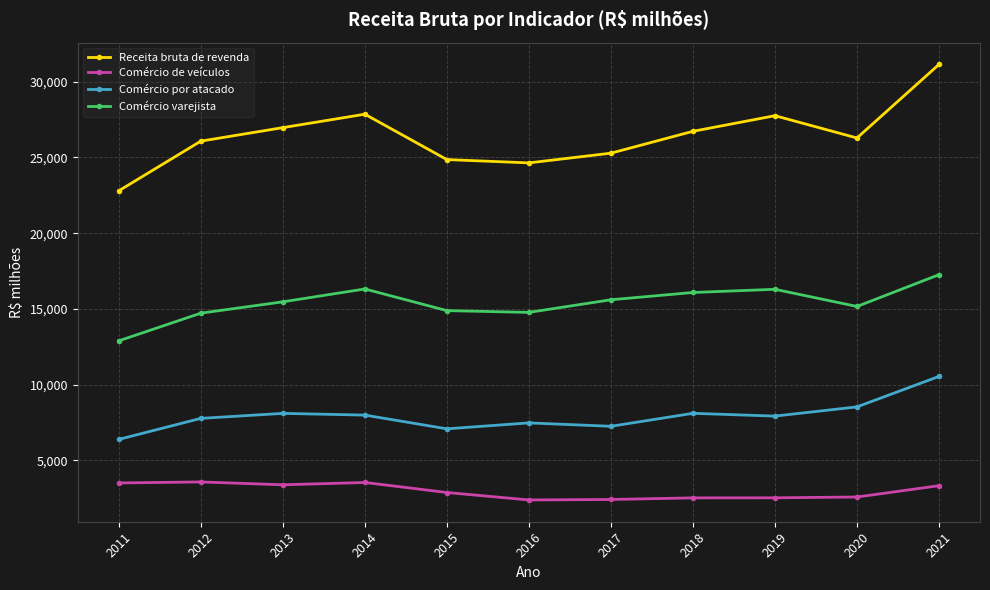

The Comércio varejista series shows 27650.8 at 2017. True or false?

False